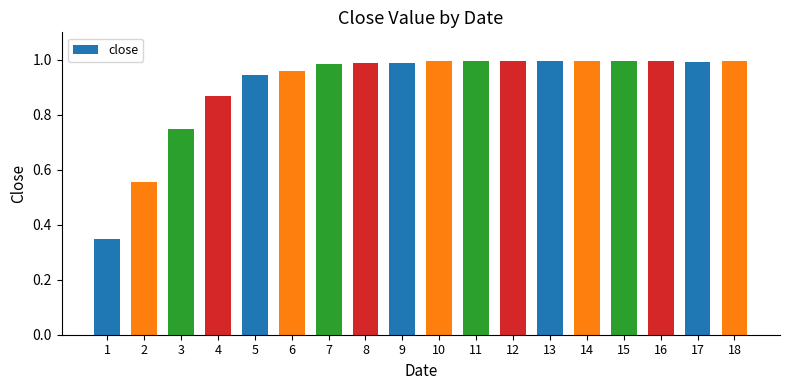

What is the sum of the values at 17 and 10?

2.0